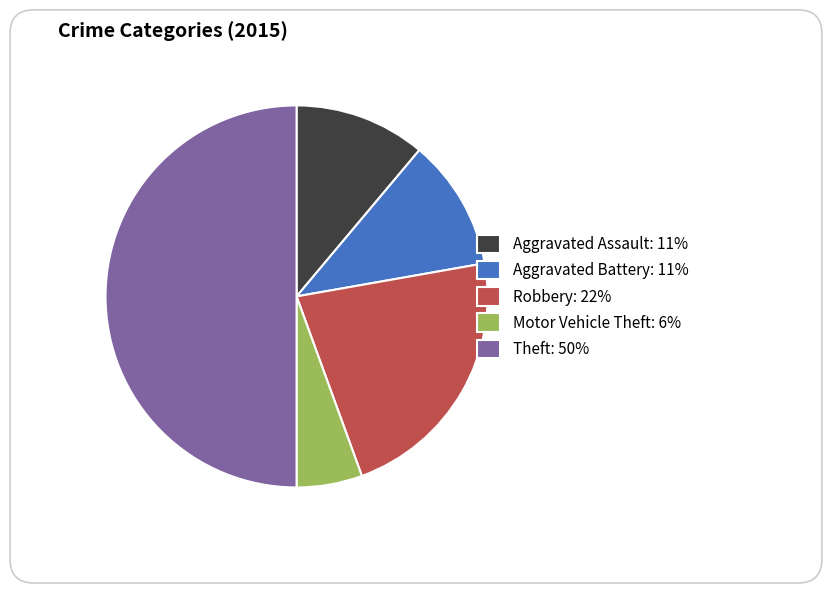

Is it true that Robbery: 22% is 22% of the pie?

True